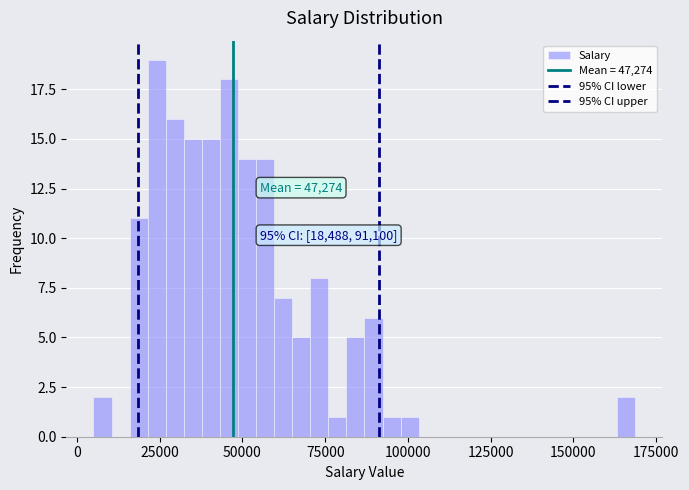

Around what value on the x-axis is the tallest bar? Give the approximate position of its centre, as read against the axis.

25000